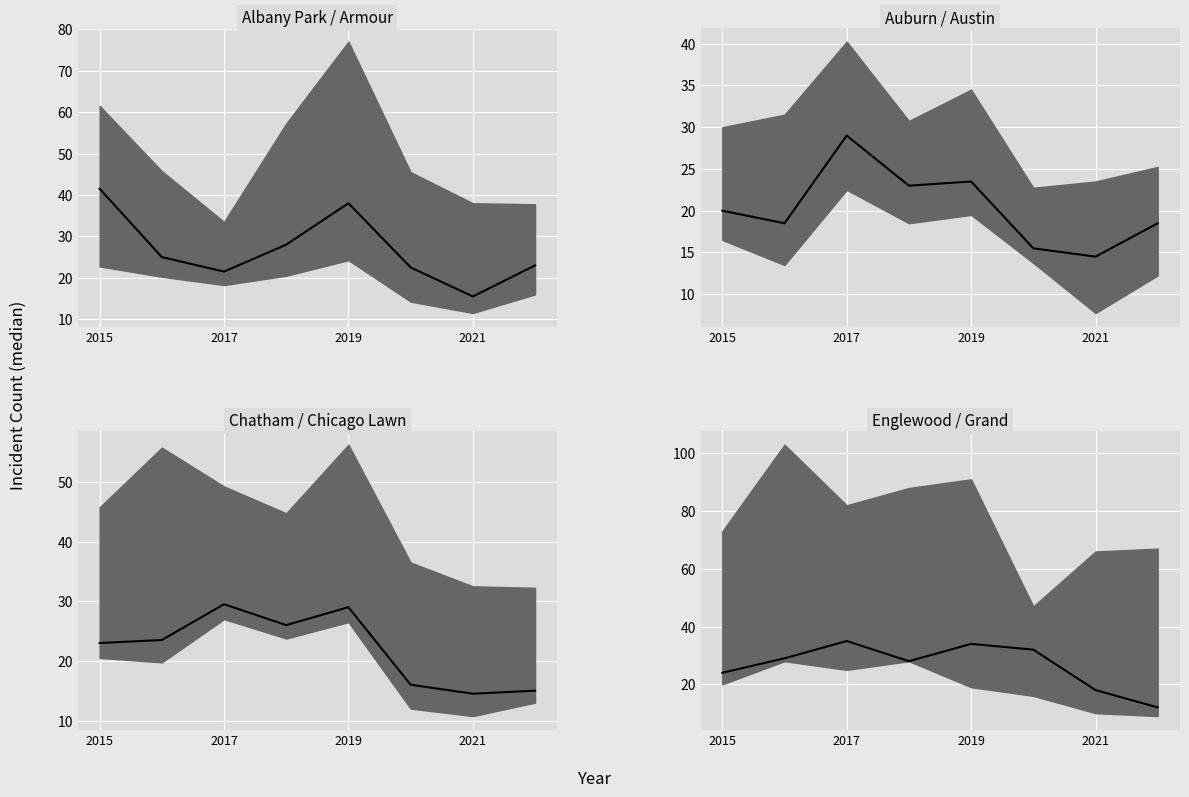

List the labels in order of value, largest first.

2019, 4, 5, 2017, 2021, 2015, 6, 7